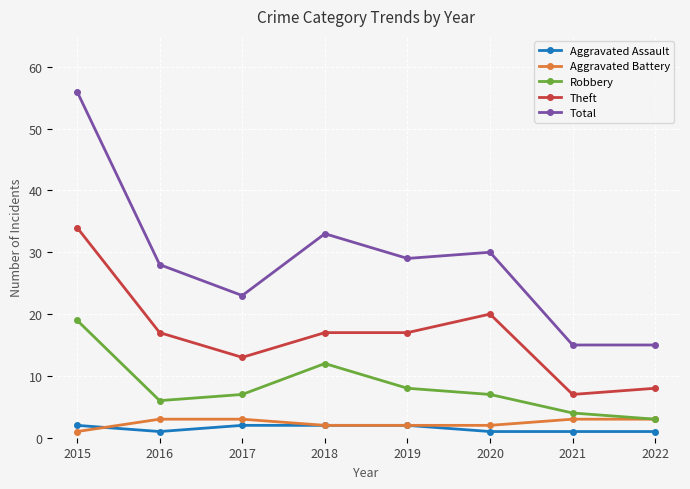

Reading left to right, extract all data points from this chart.

Aggravated Assault: 2	1	2	2	2	1	1	1
Aggravated Battery: 1	3	3	2	2	2	3	3
Robbery: 19	6	7	12	8	7	4	3
Theft: 34	17	13	17	17	20	7	8
Total: 56	28	23	33	29	30	15	15